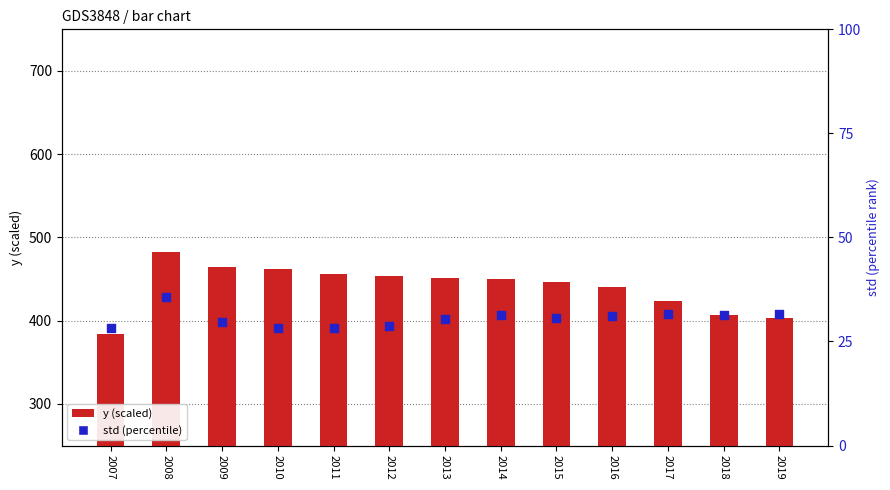

At which category is the sum across all series the highest?

2008